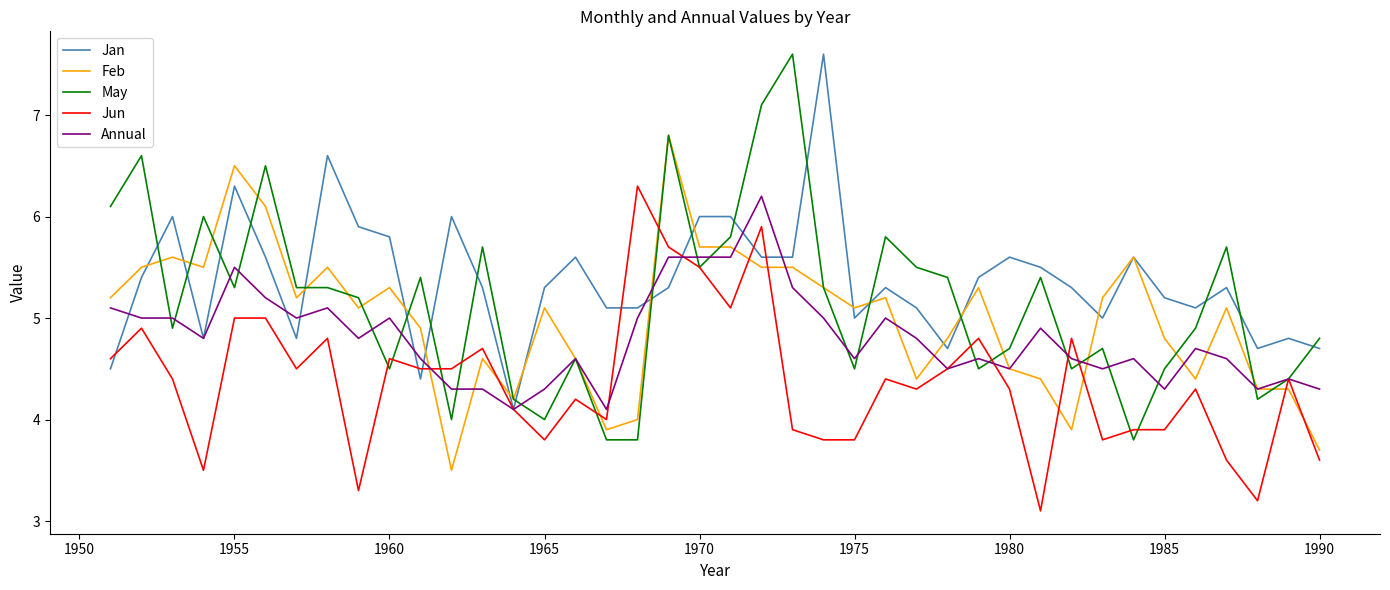

Which series has the widest spread of values?

May